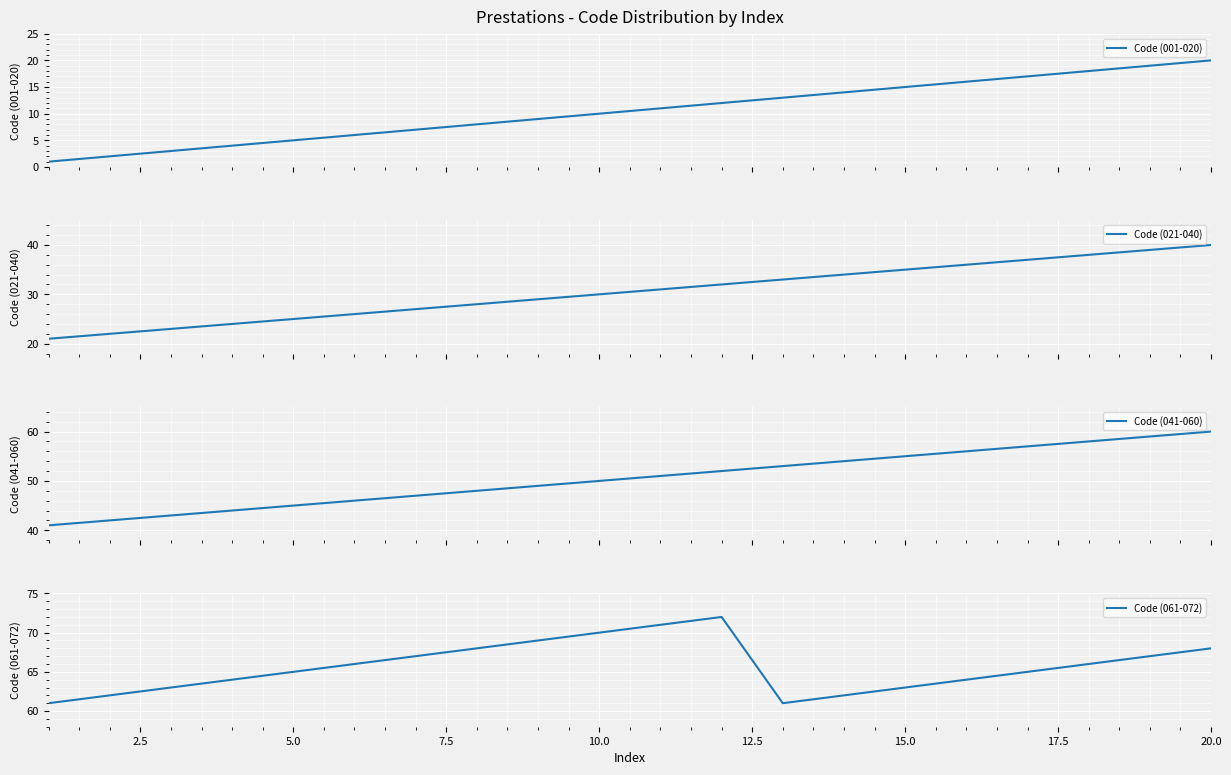

True or false: Code (061-072) has a value of 63 at 15.0.

True